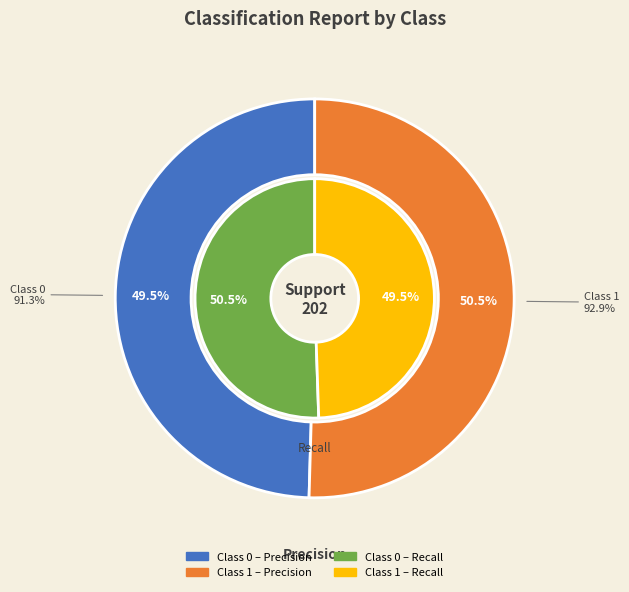

To the nearest percent, what is the difference between the largest and smallest slice percentages?

1%